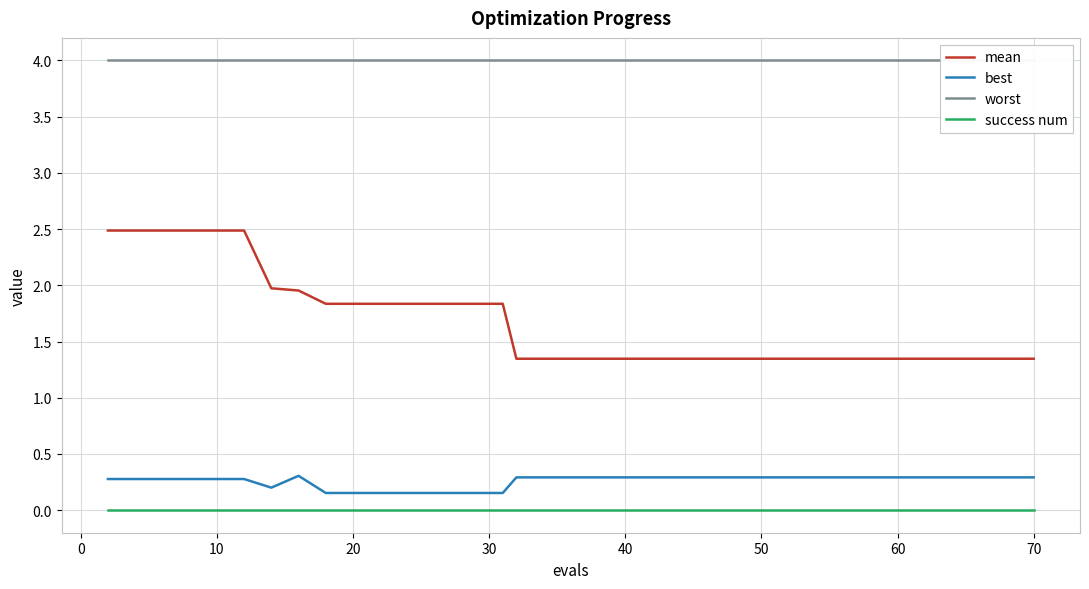

True or false: best and success num intersect in this chart.

False